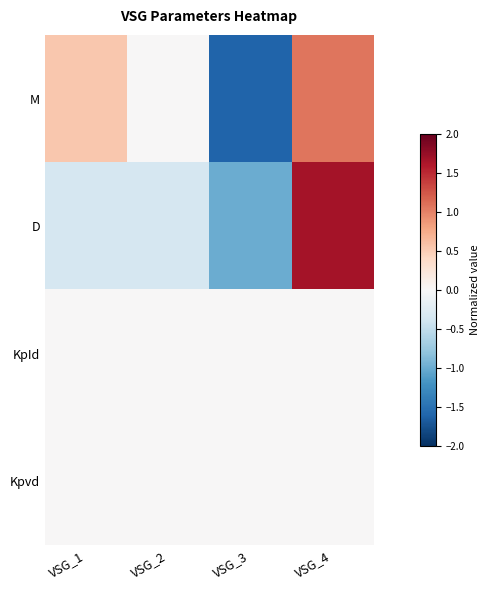

At which category is the sum across all series the highest?

VSG_4